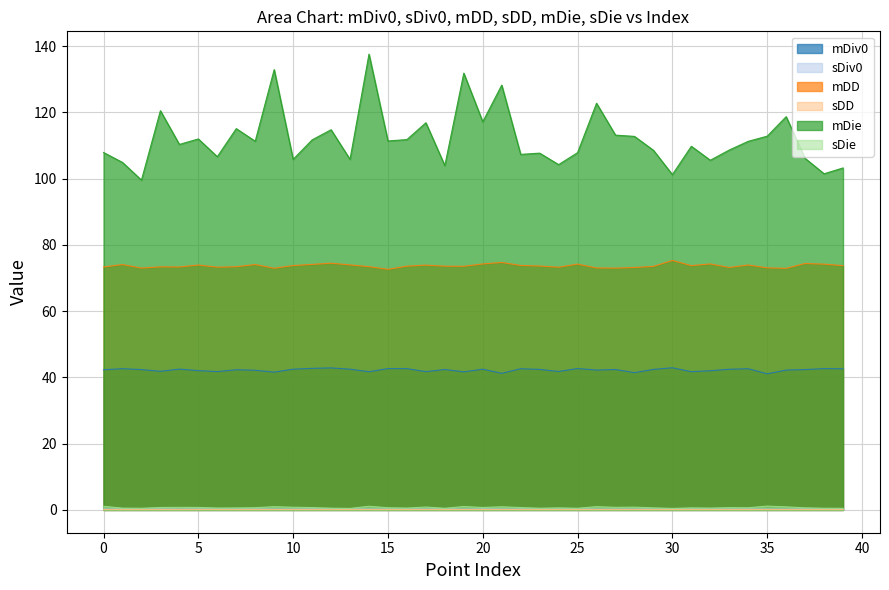

Where is the first local maximum for mDiv0?

1